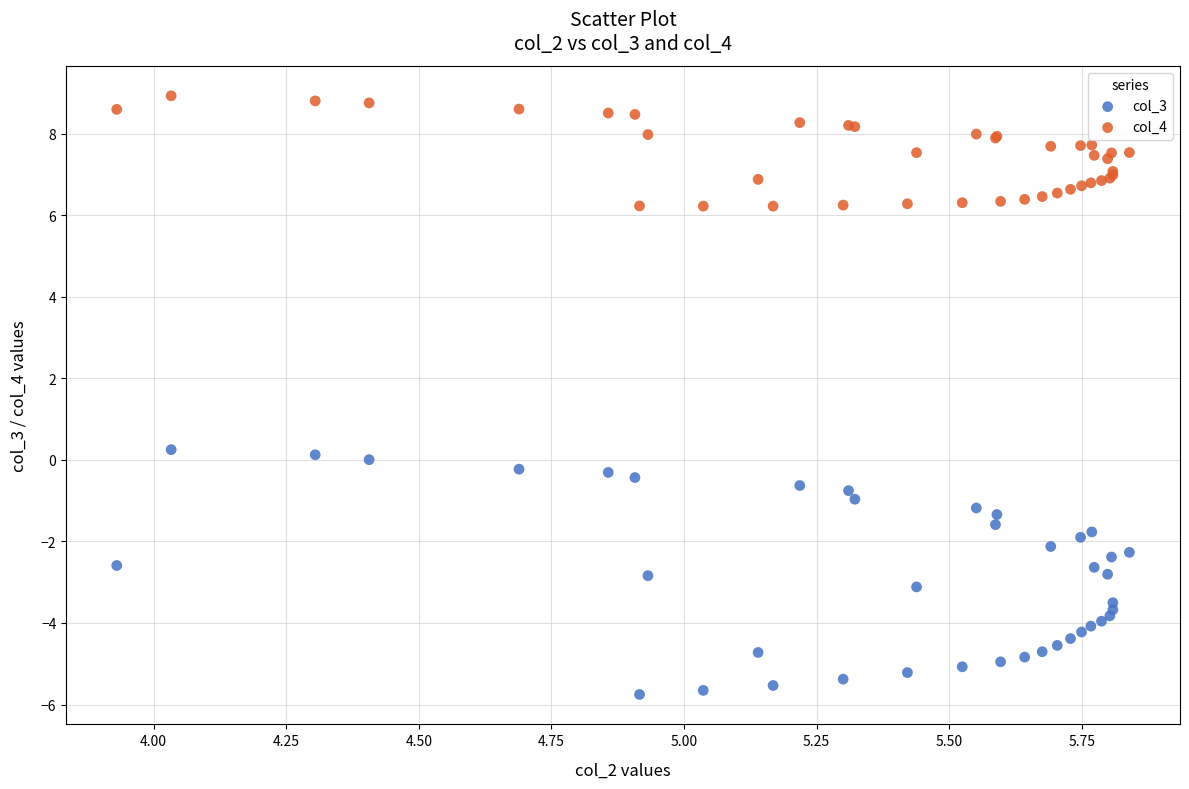

Which series contains the highest Y value?

col_4